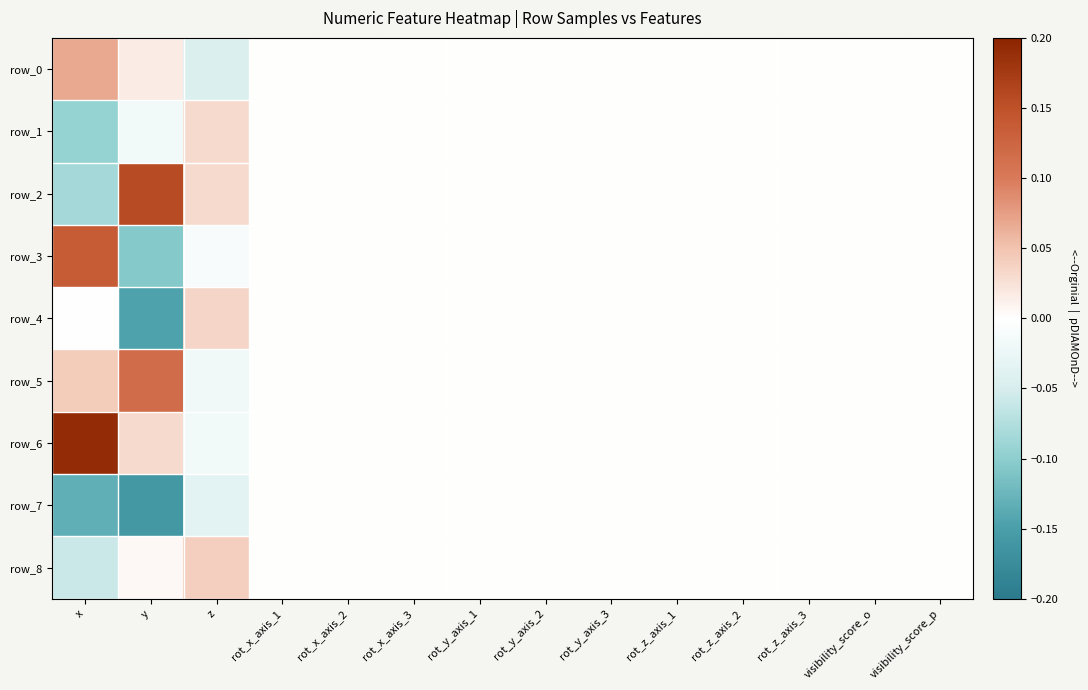

Is the value of row_0 at rot_z_axis_3 greater than the value of row_3 at rot_z_axis_1?

No